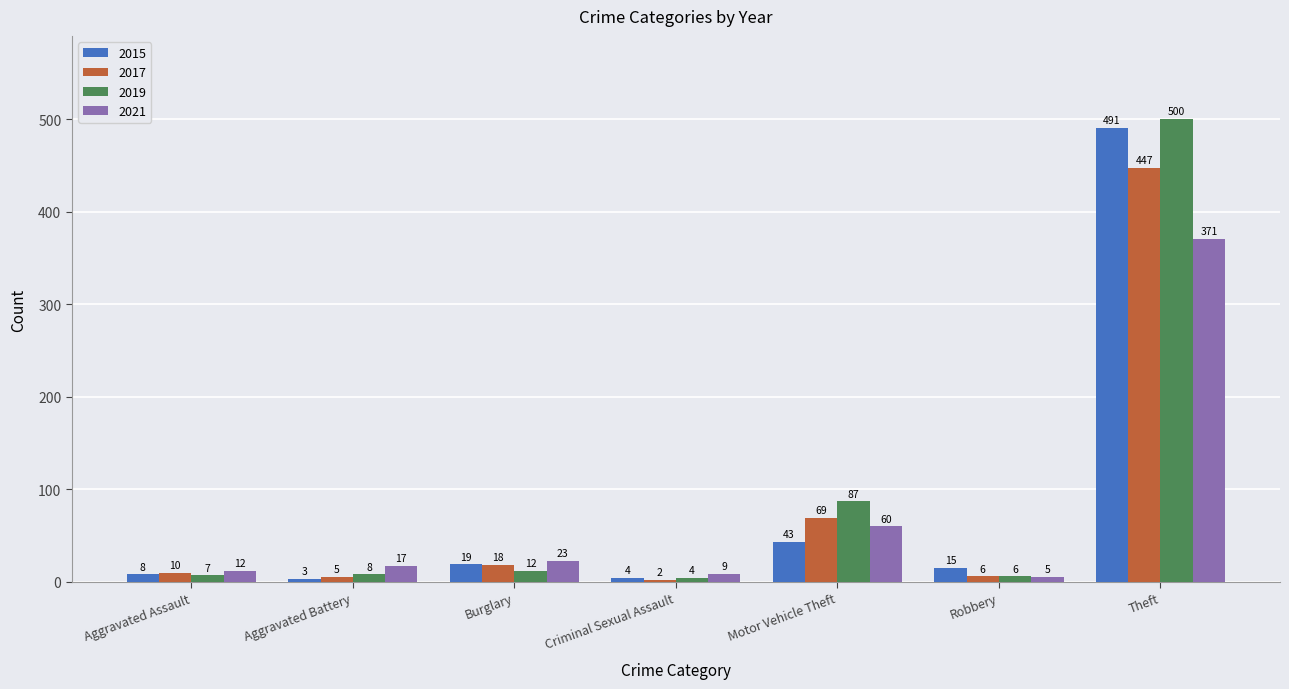

The 2021 series shows 9 at Criminal Sexual Assault. True or false?

True